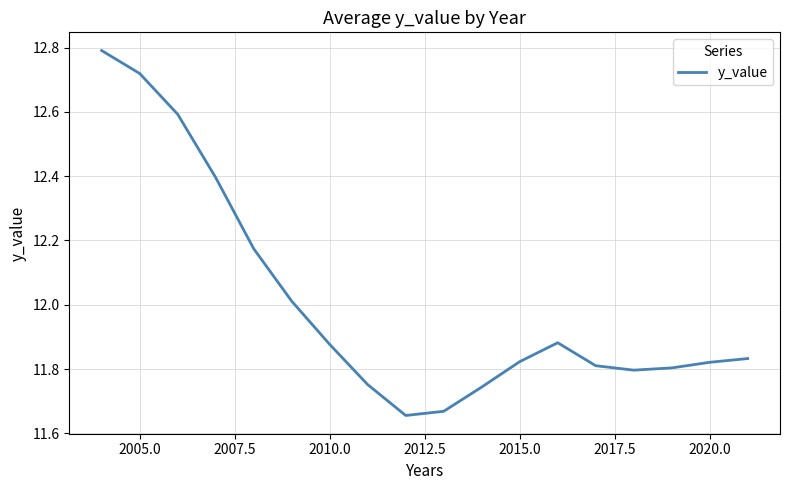

What is the maximum value shown in the chart?

12.8